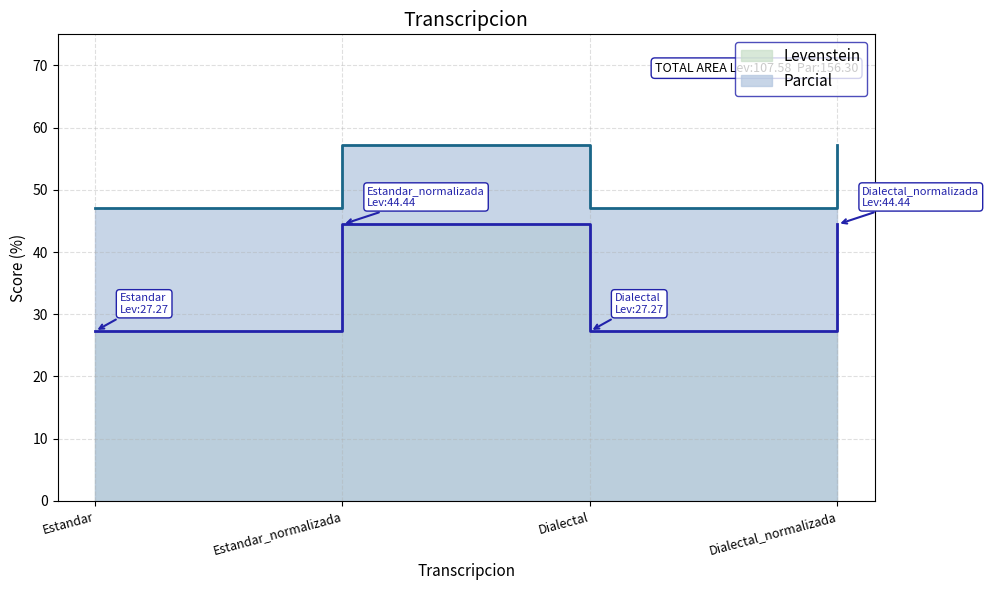

Where is the first local maximum for Levenstein?

Estandar_normalizada